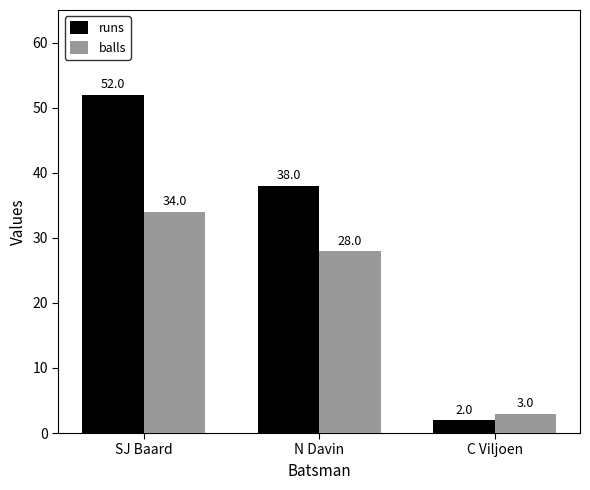

What is the spread (max minus min) of values at SJ Baard?

18